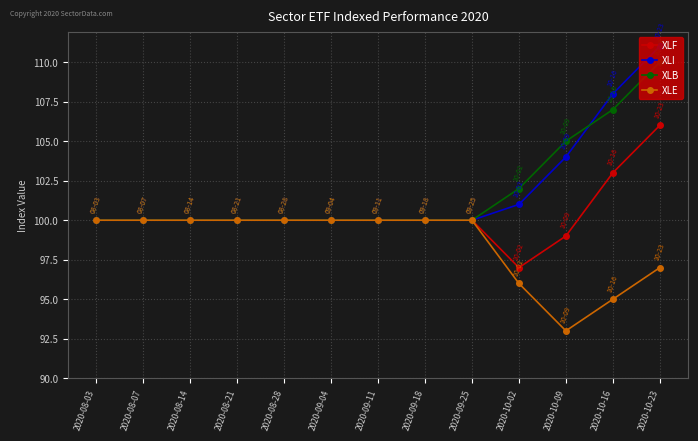

Does the chart display data point markers on the line(s)?

Yes